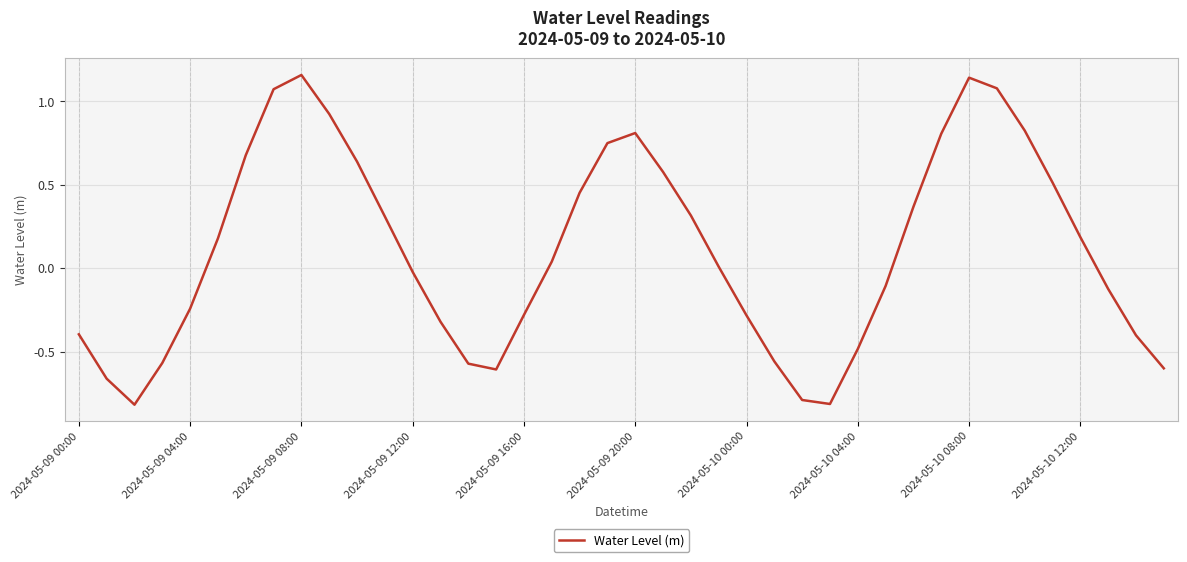

What is the smallest value displayed?

-0.8